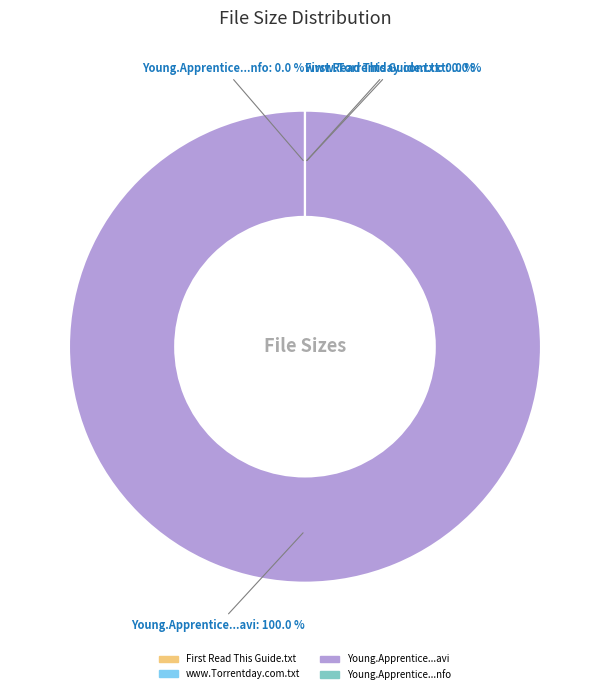

To the nearest percent, what is the difference between the largest and smallest slice percentages?

100%